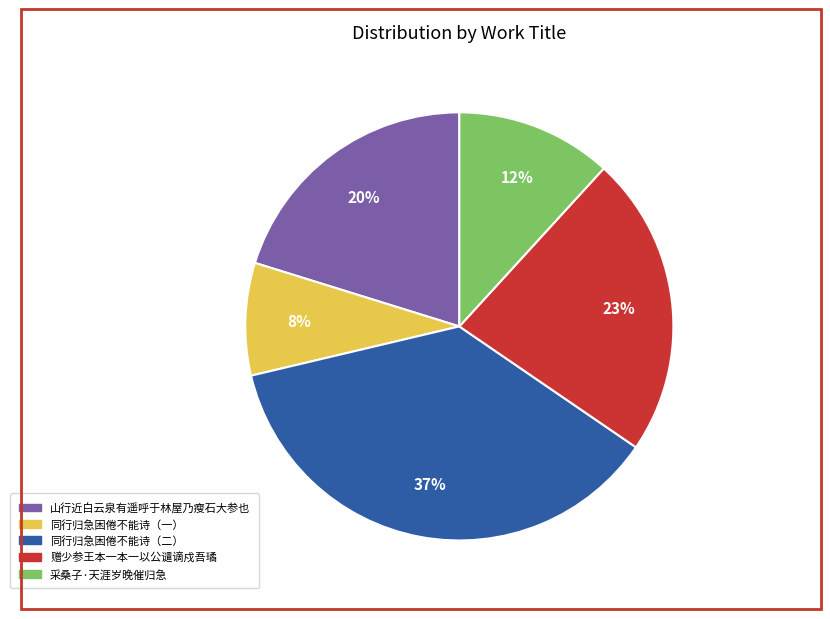

What percentage is the 采桑子·天涯岁晚催归急 slice, to the nearest percent?

12%